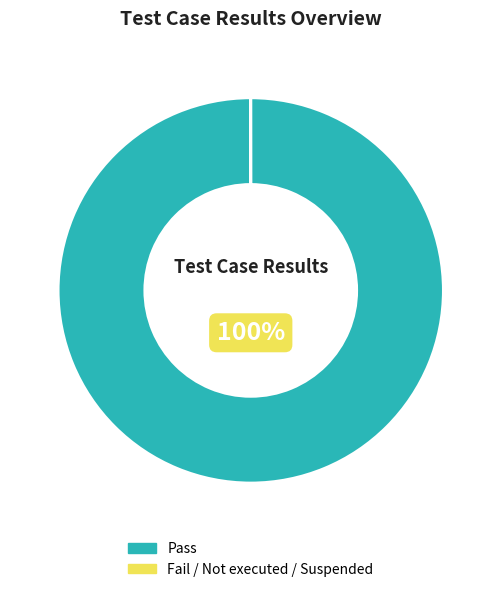

To the nearest percent, what is the average slice percentage?

50%